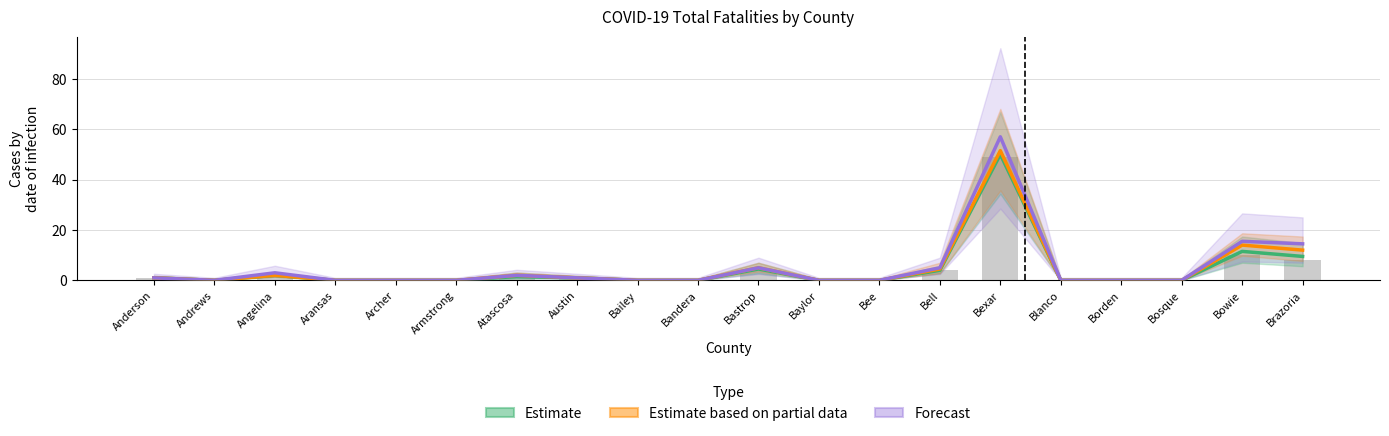

What is the difference between the second highest and minimum values in the Estimate based on partial data series?

14.0